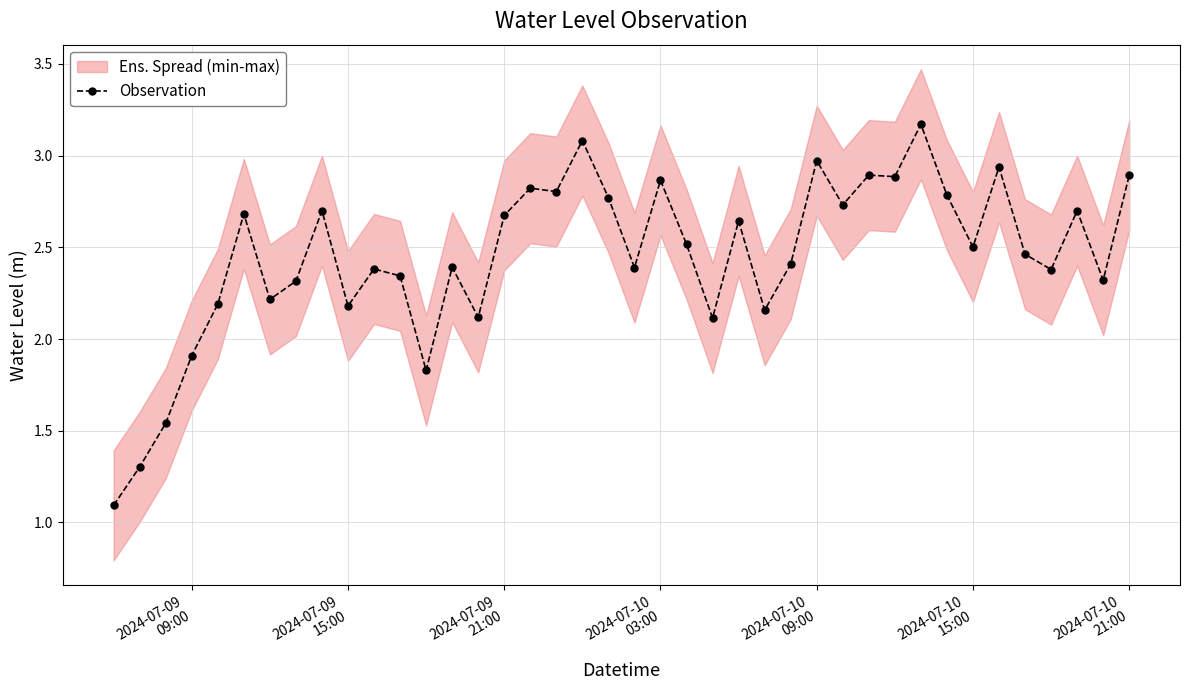

What is the highest value of the Observation series?

3.2